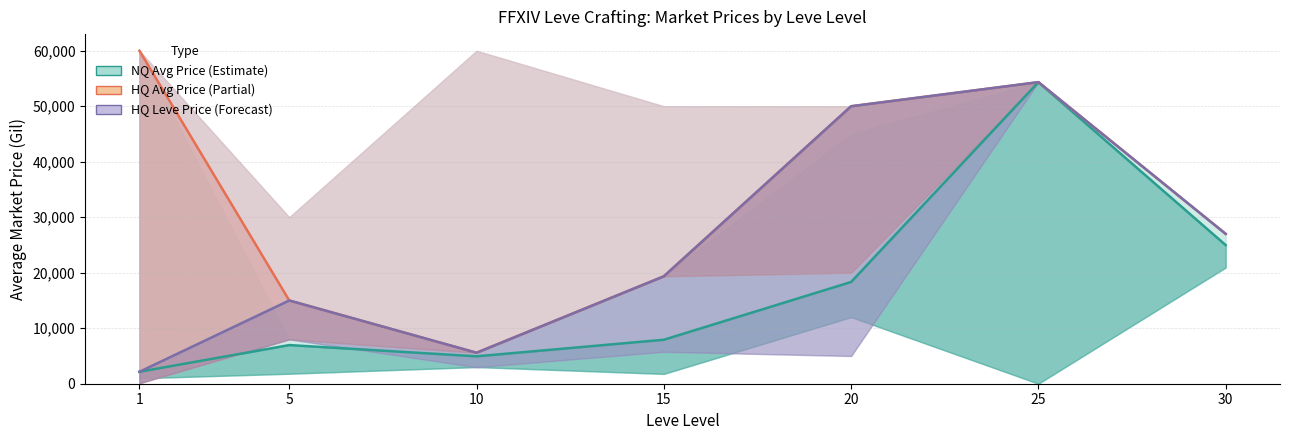

Reading left to right, extract all data points from this chart.

currentAveragePriceNQ: 1=2154.4	5=6966.7	10=4937.5	15=7925.0	20=18333.3	25=54342.0	30=24980.0
LevePriceHQ: 1=2154.4	5=15000.0	10=5583.3	15=19357.1	20=50000.0	25=54342.0	30=26999.5